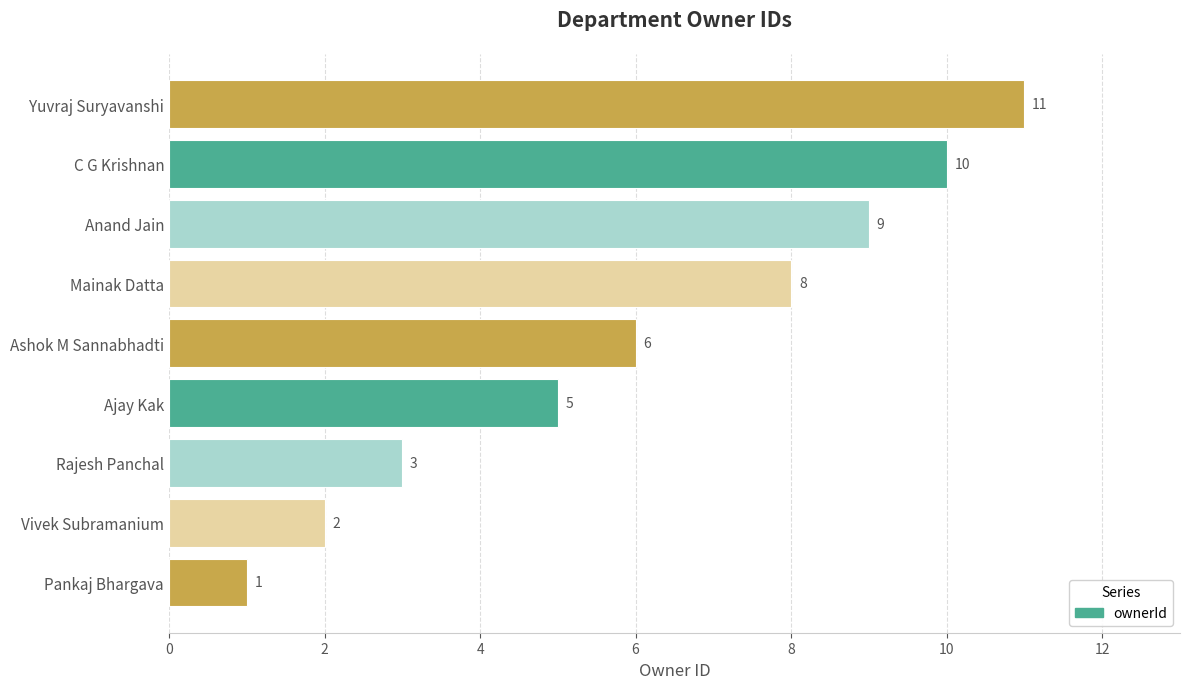

List the labels in order of value, smallest first.

Pankaj Bhargava, Vivek Subramanium, Rajesh Panchal, Ajay Kak, Ashok M Sannabhadti, Mainak Datta, Anand Jain, C G Krishnan, Yuvraj Suryavanshi